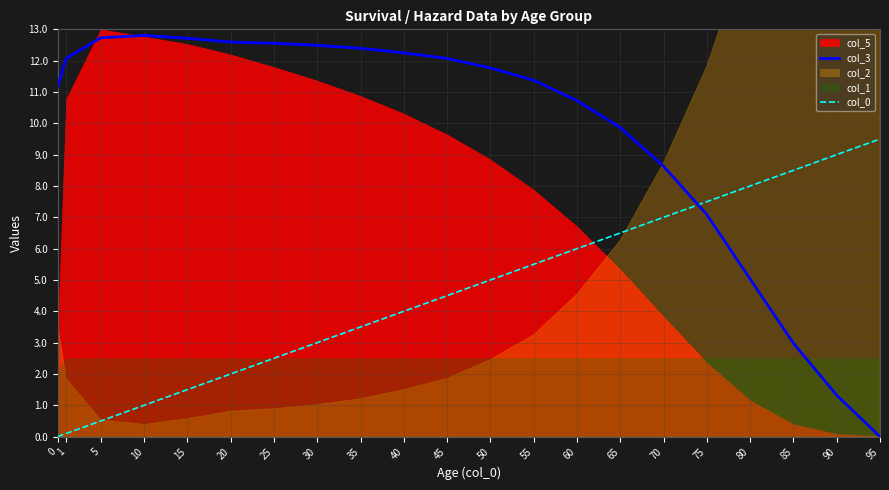

The col_0 series shows 9.5 at 95. True or false?

True